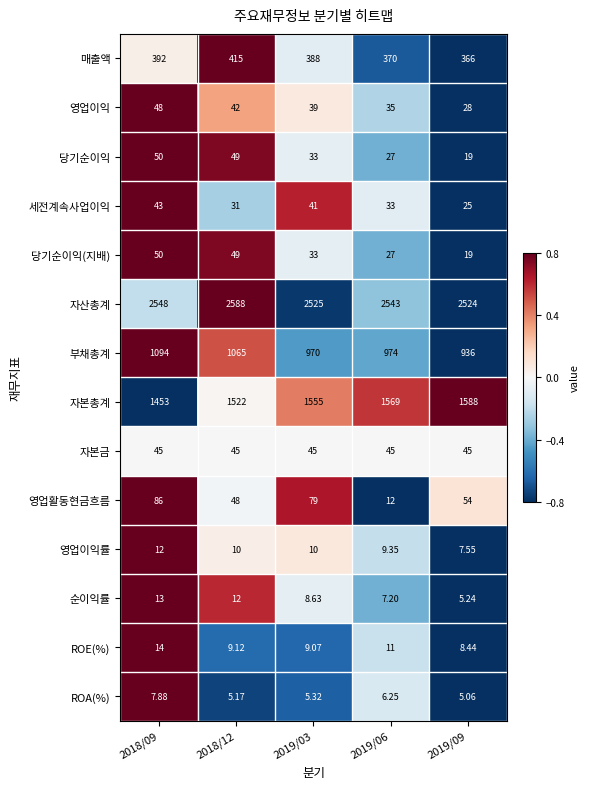

How many distinct data groups are displayed?

14